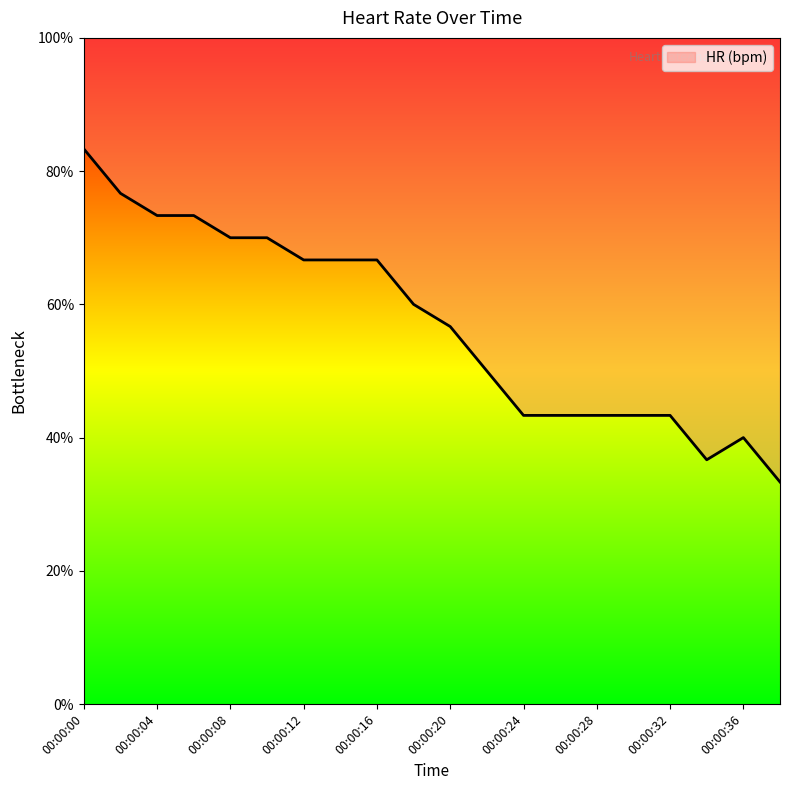

At which category does the chart reach its peak across all series?

00:00:00